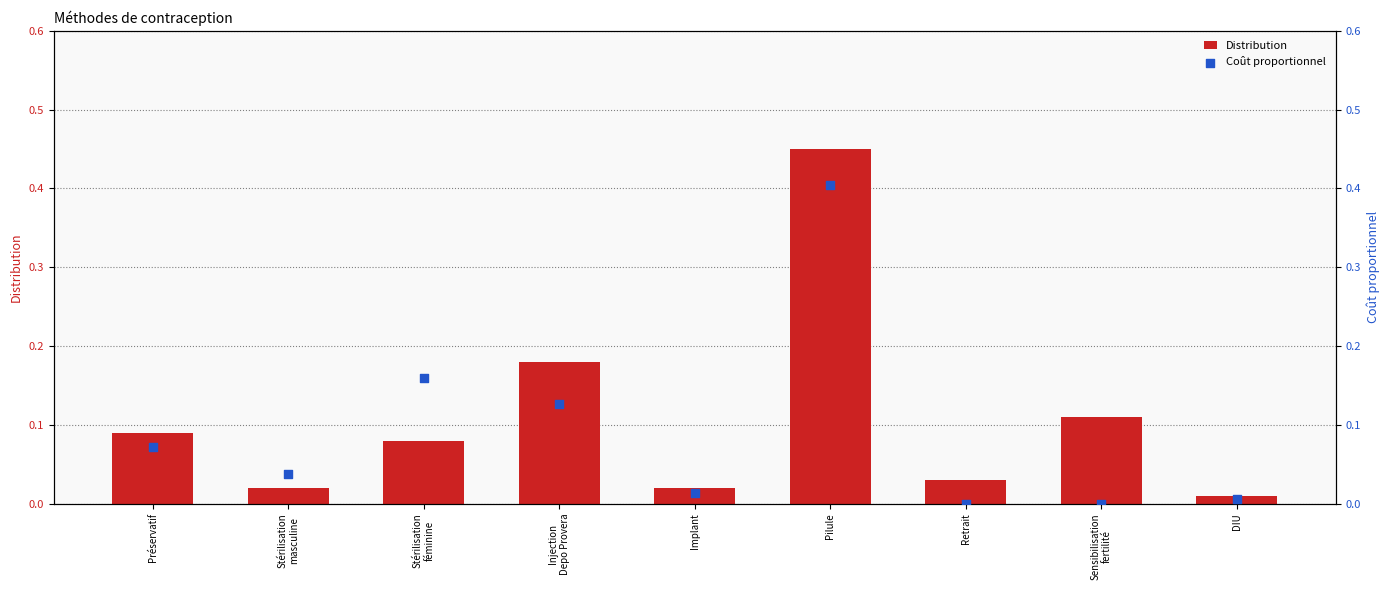

At how many categories does at least one series exceed 0?

9